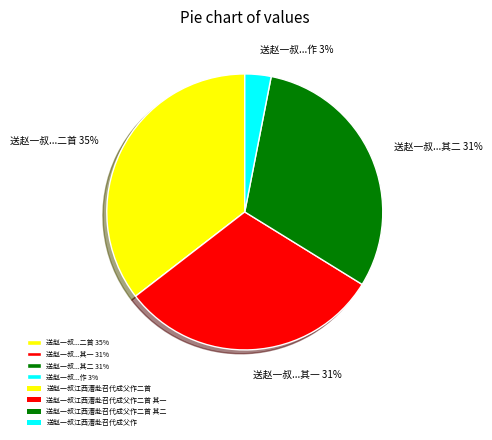

To the nearest percent, what portion does 送赵一叔...作 3% represent?

3%